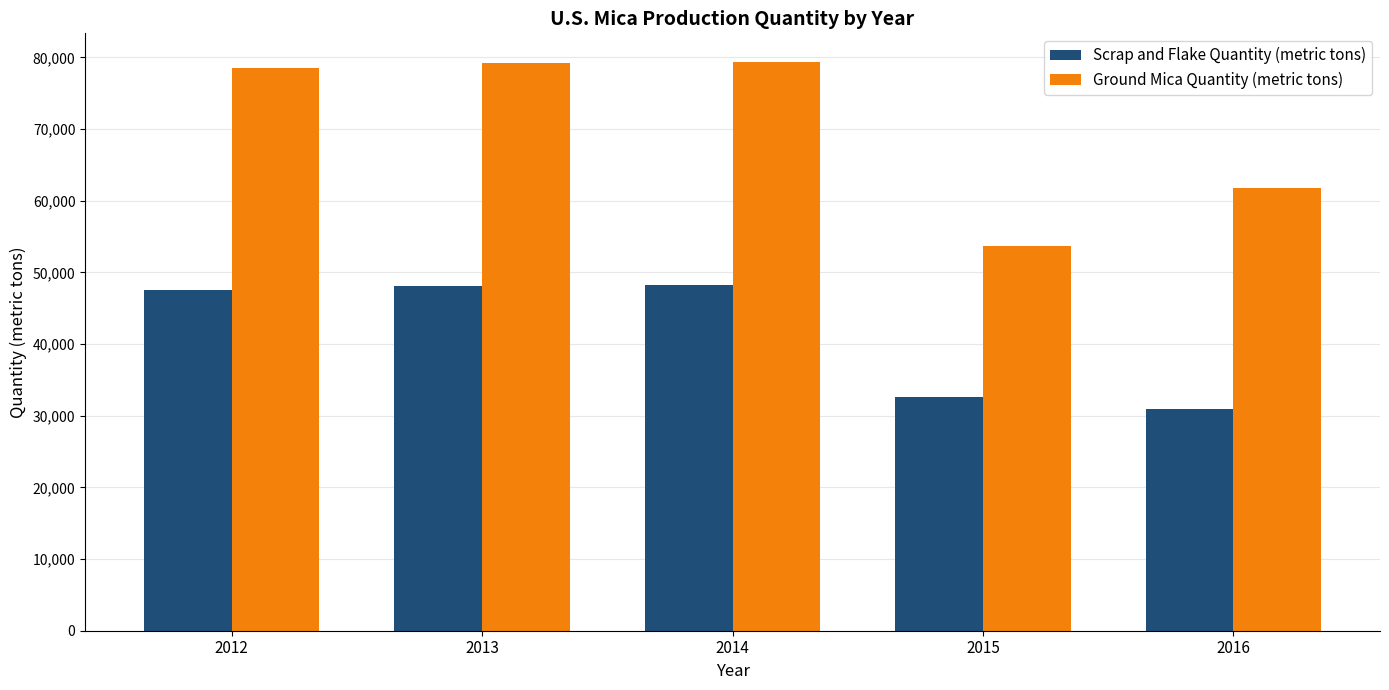

Which series has the largest total across all categories?

Ground Mica Quantity (metric tons)